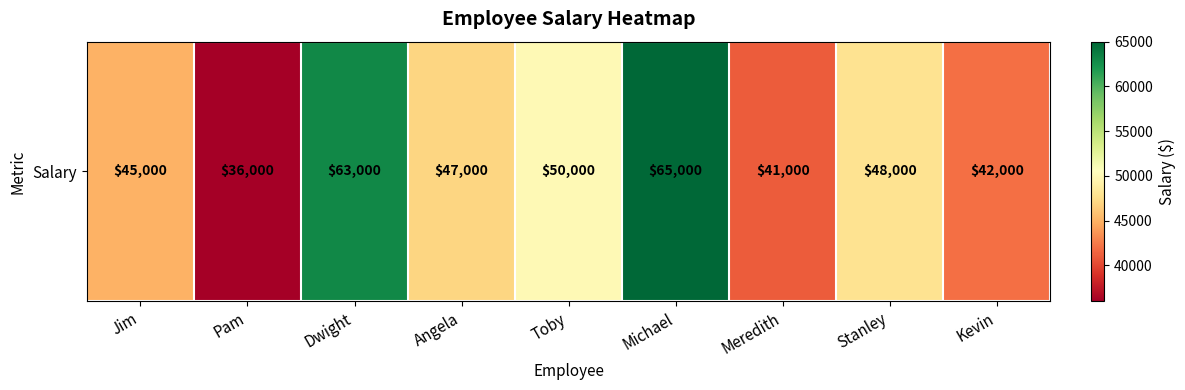

Rank the categories by value from lowest to highest.

Pam, Meredith, Kevin, Jim, Angela, Stanley, Toby, Dwight, Michael